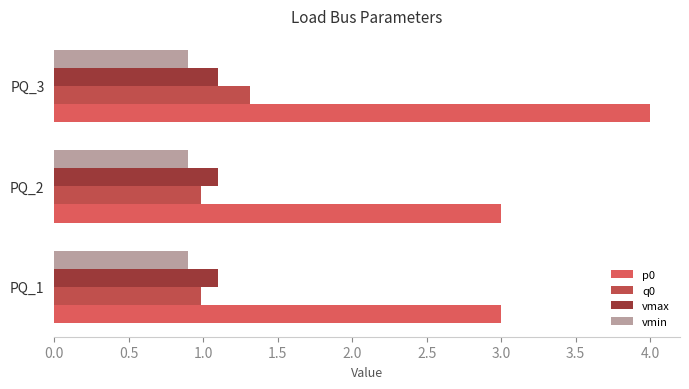

Count the number of categories in the chart.

3